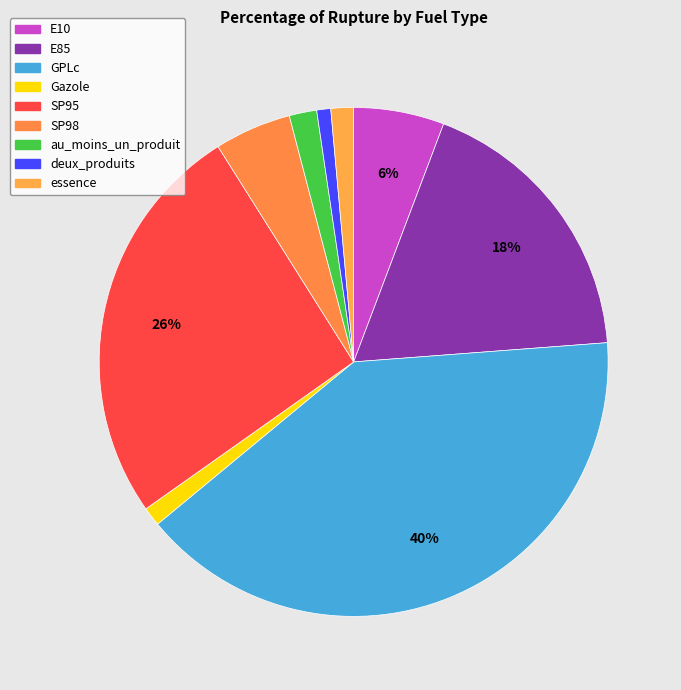

Approximately how many times larger is the value at SP95 compared to SP98?

5.3